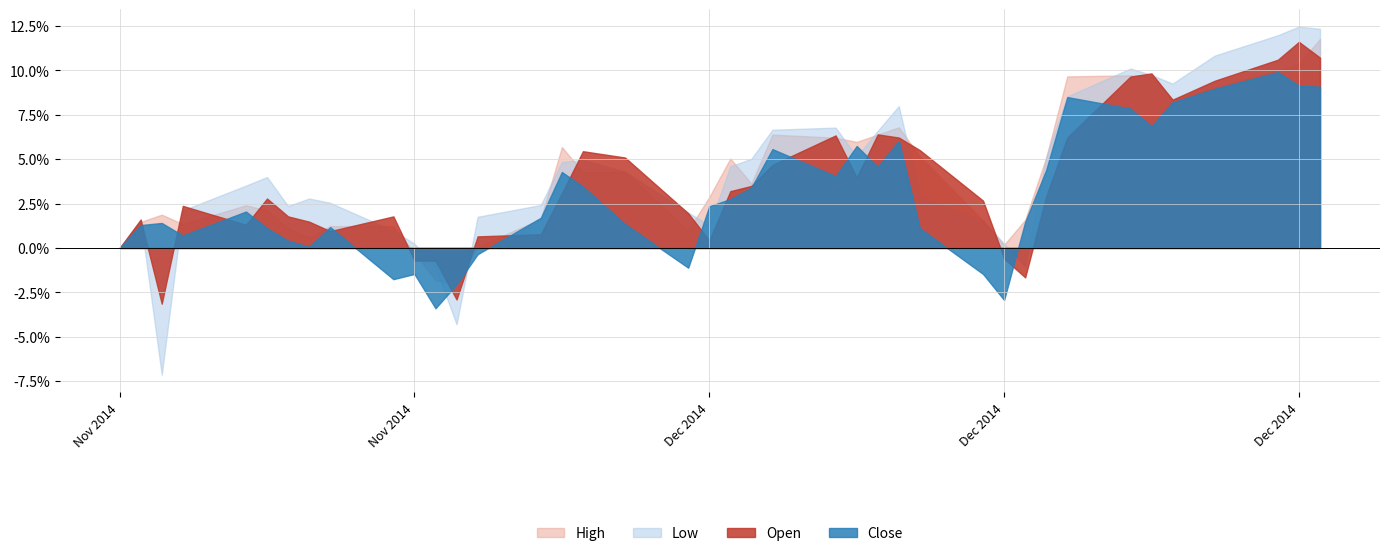

True or false: Open and High cross at least once.

True